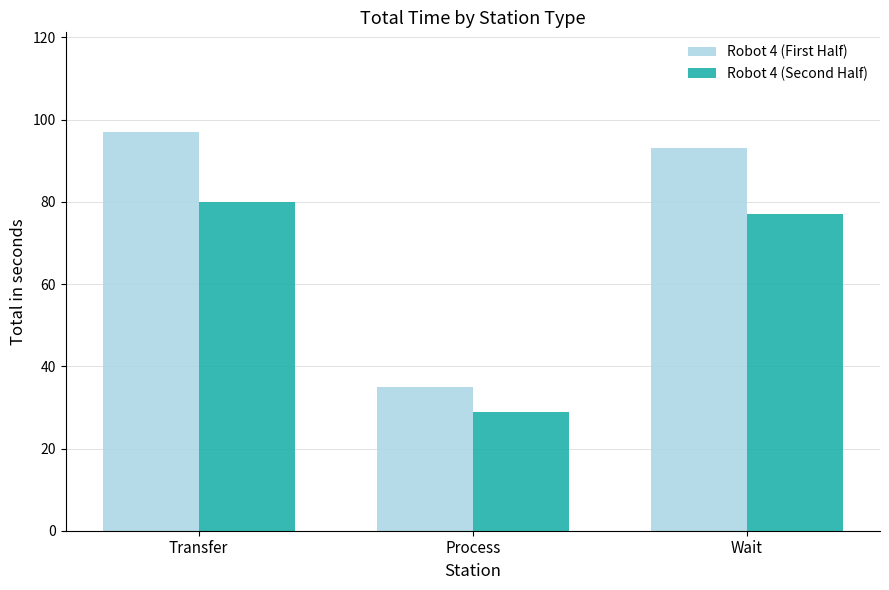

What position from the right is Process?

2